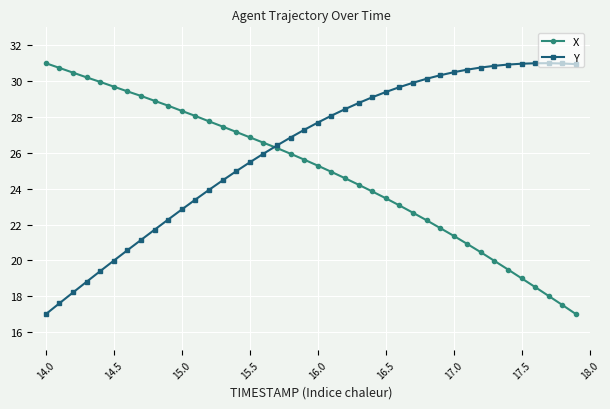

Rank the series by their average value, from lowest to highest.

X, Y